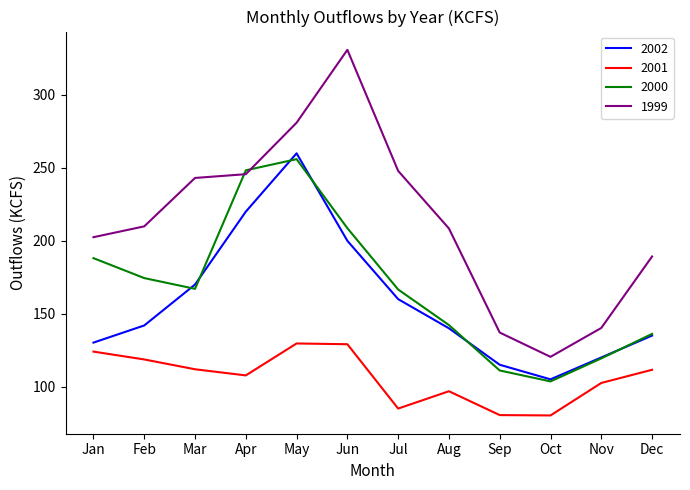

List the series in order of their peak value, highest first.

1999, 2002, 2000, 2001